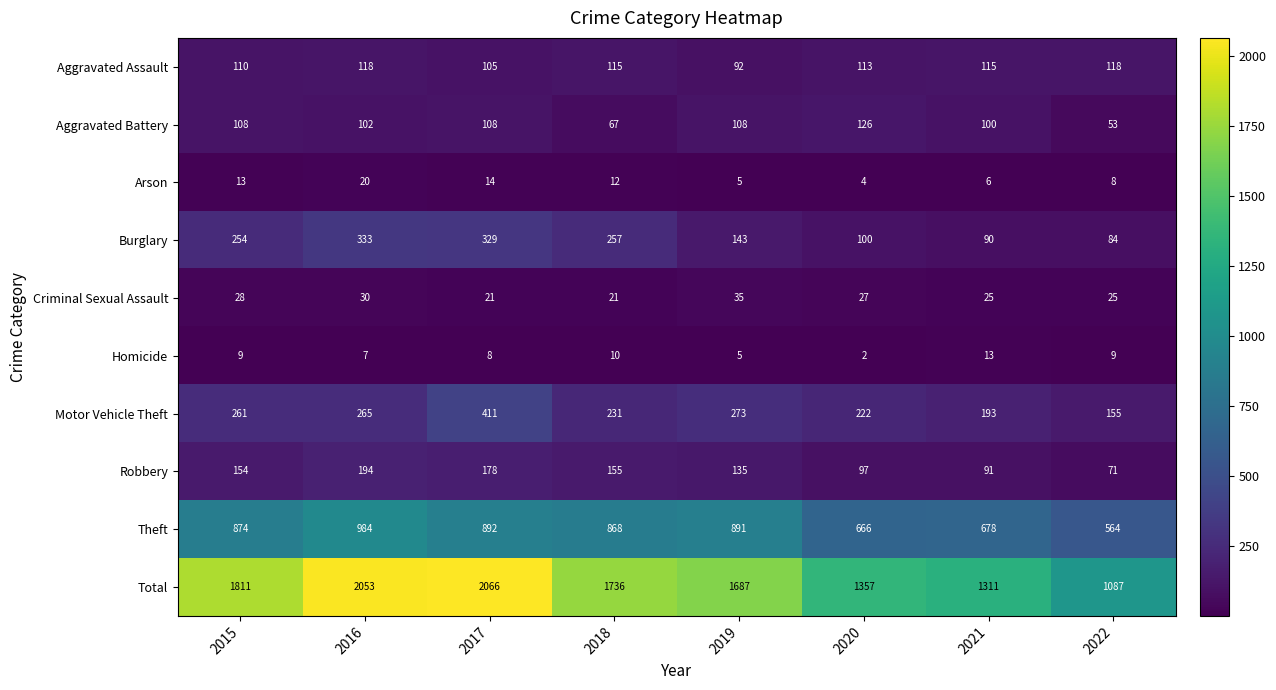

What is the sum of the Burglary values at 2017 and 2015?

583